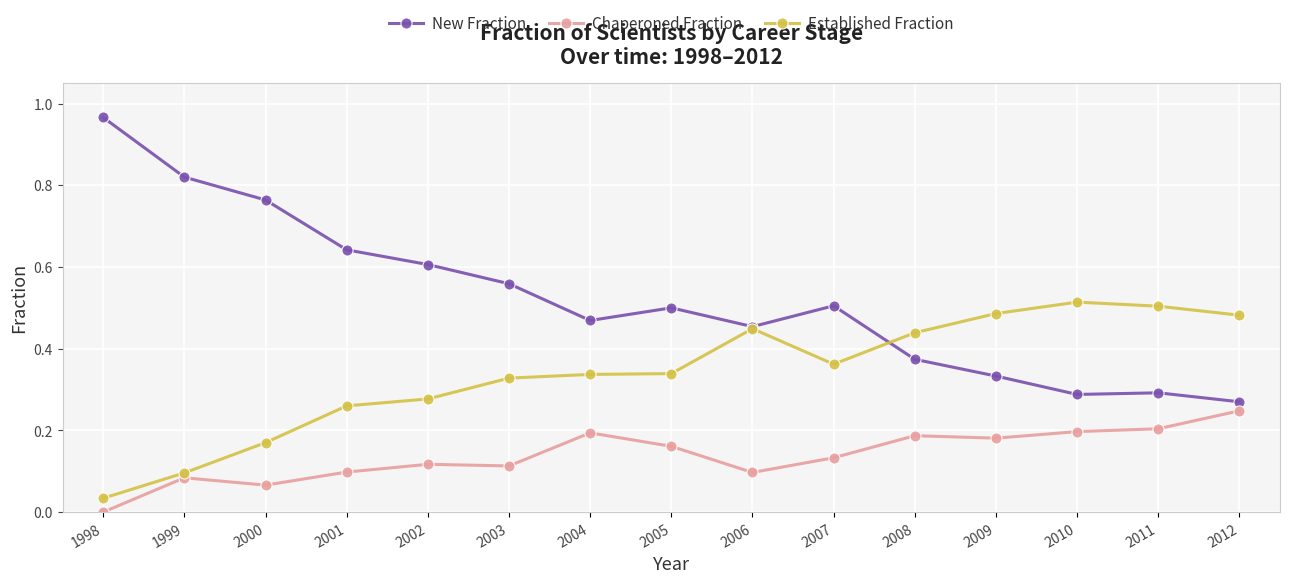

Where is the first local minimum for New Fraction?

2004